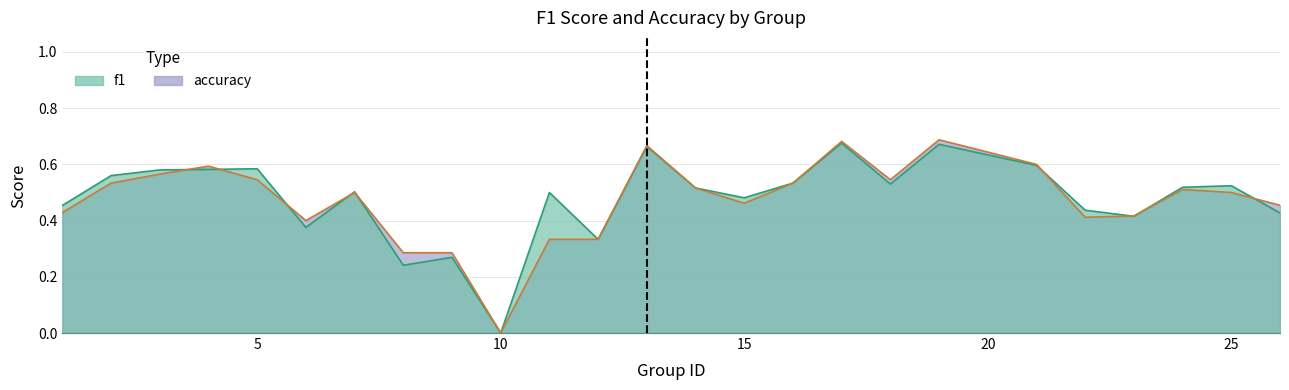

What is the maximum value shown in the chart?

0.7